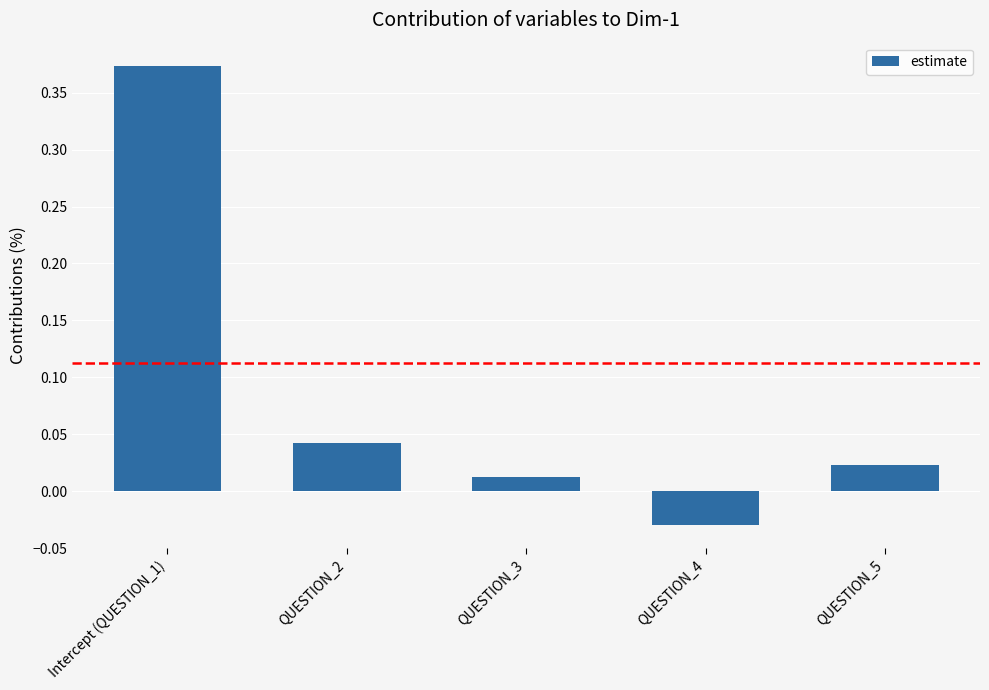

Rank the categories by value from lowest to highest.

QUESTION_4, QUESTION_3, QUESTION_5, QUESTION_2, Intercept (QUESTION_1)